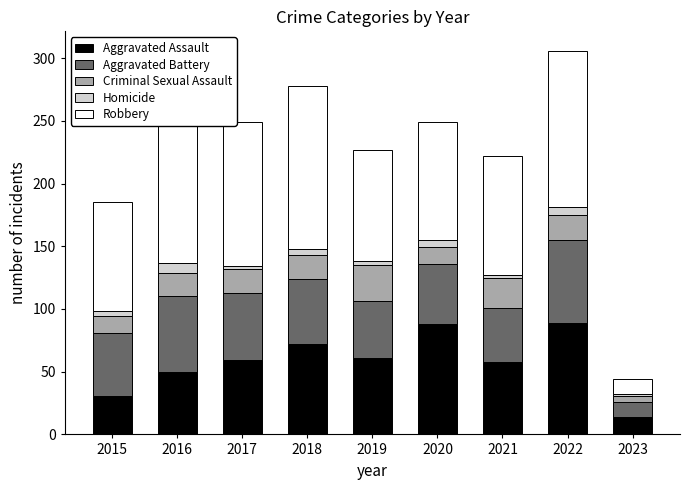

At which label does Aggravated Assault reach its minimum?

2023